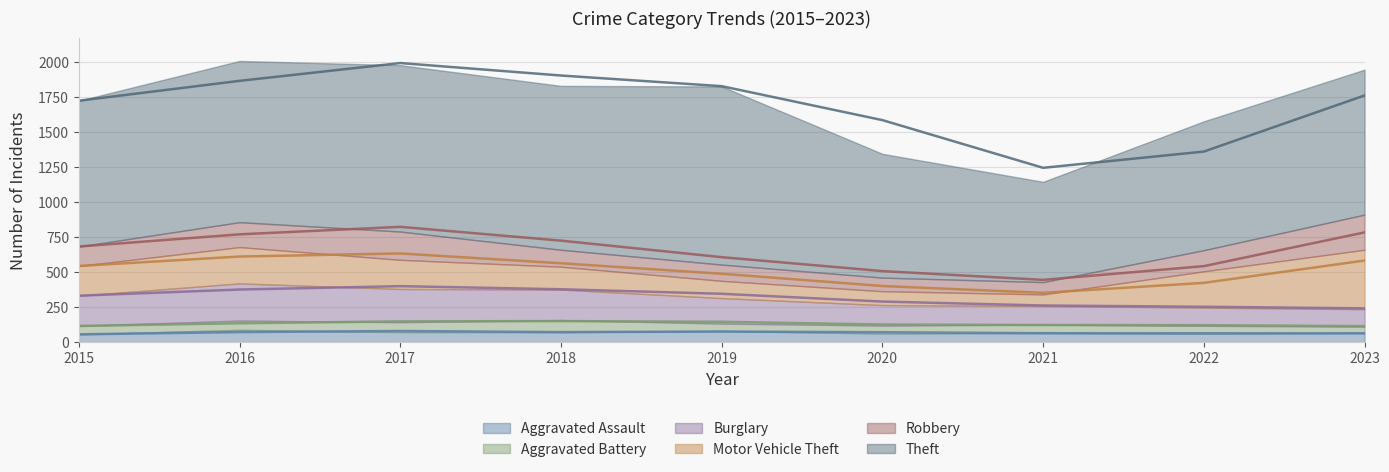

Where does the Aggravated Assault series first go above 66?

2016